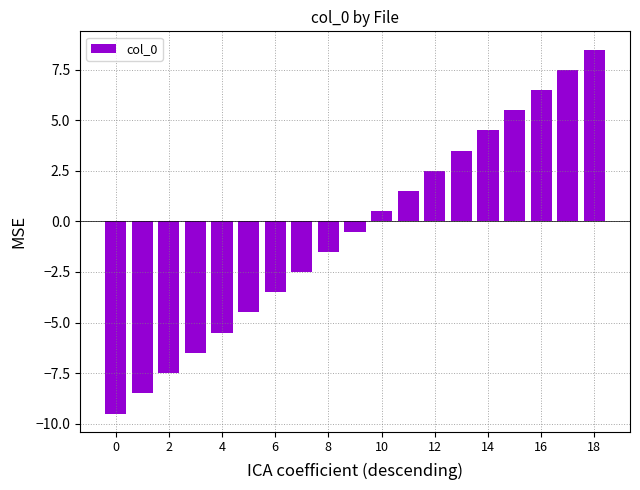

What is the maximum value shown in the chart?

8.5